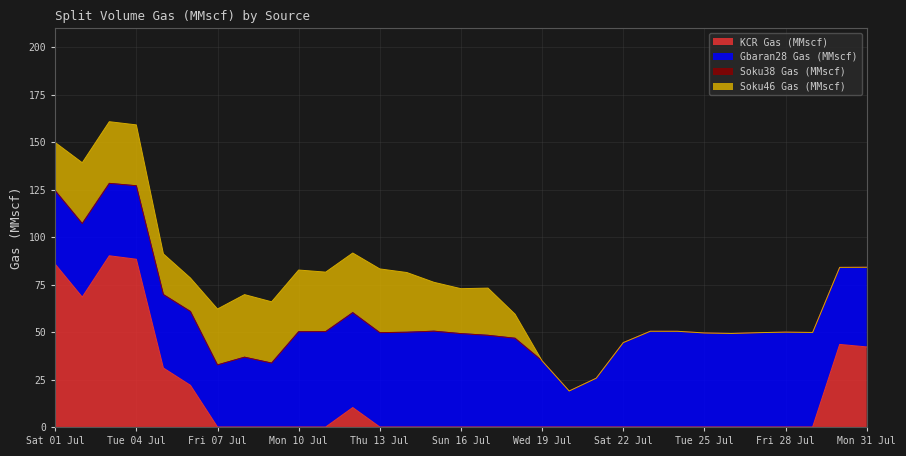

Reading right to left, extract all data points from this chart.

KCR Gas (MMscf): 42.2	43.5	0.0	0.0	0.0	0.0	0.0	0.0	0.0	0.0	0.0	0.0	0.0	0.0	0.0	0.0	0.0	0.0	0.0	10.2	0.0	0.0	0.0	0.0	0.0	21.9	31.1	88.3	90.2	68.4	85.8
Gbaran28 Gas (MMscf): 42.0	40.6	49.8	49.9	49.7	49.3	49.5	50.4	50.4	44.4	25.7	18.9	34.8	46.7	48.3	49.2	50.4	49.9	49.7	50.0	50.2	50.2	33.7	36.8	32.7	38.9	38.7	38.7	38.1	38.7	38.7
Soku38 Gas (MMscf): 0.0	0.0	0.0	0.0	0.0	0.0	0.0	0.0	0.0	0.0	0.0	0.0	0.0	0.0	0.0	0.0	0.0	0.0	0.0	0.0	0.0	0.0	0.0	0.0	0.0	0.0	0.0	0.0	0.0	0.0	0.0
Soku46 Gas (MMscf): 0.0	0.0	0.0	0.0	0.0	0.0	0.0	0.0	0.0	0.0	0.0	0.0	0.0	12.7	24.9	23.7	25.7	31.4	33.6	31.4	31.3	32.5	32.3	33.0	29.4	17.6	21.4	32.1	32.5	32.0	25.4